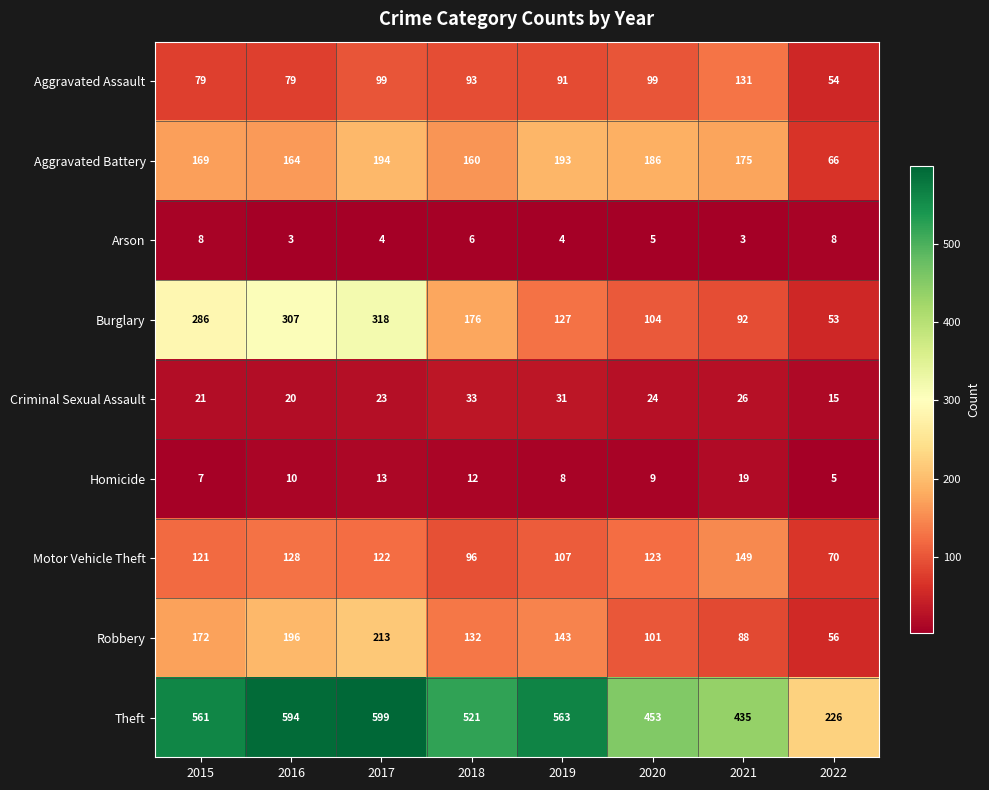

List the series in order of their peak value, highest first.

Theft, Burglary, Robbery, Aggravated Battery, Motor Vehicle Theft, Aggravated Assault, Criminal Sexual Assault, Homicide, Arson